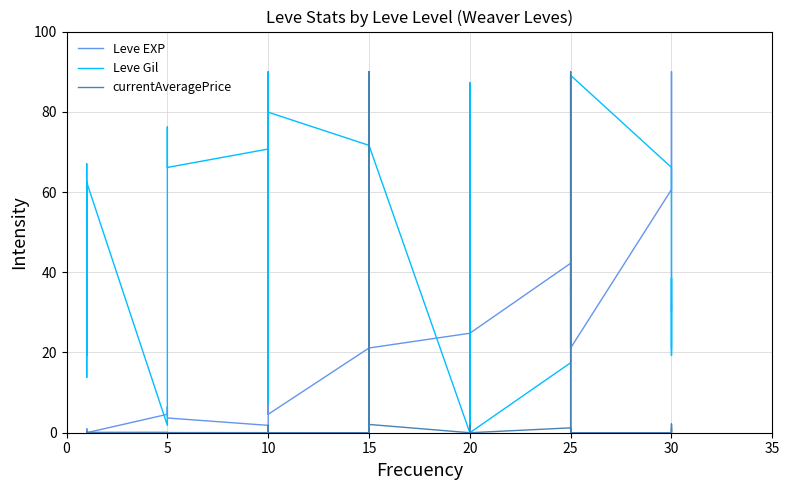

What is the value of the currentAveragePrice point at the 5th from the left?

0.1